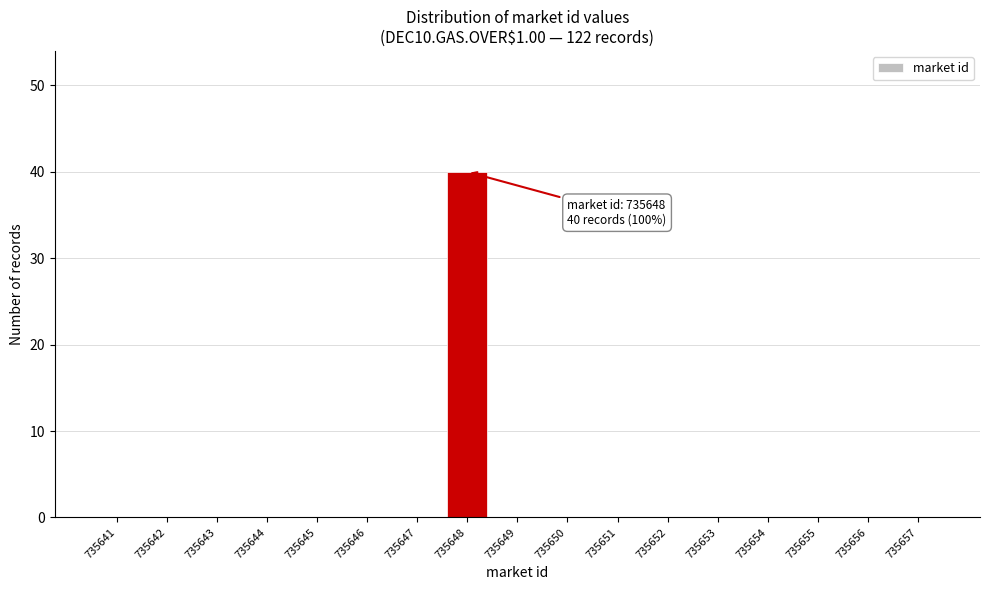

Which range on the x-axis has the tallest bar?

735647.5 to 735648.5